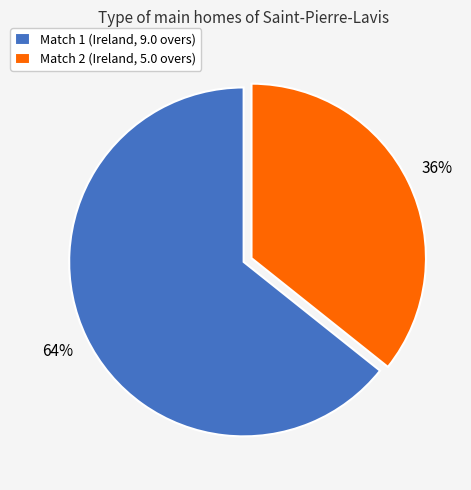

Is it true that Match 2 (Ireland, 5.0 overs) is 26% of the pie?

False